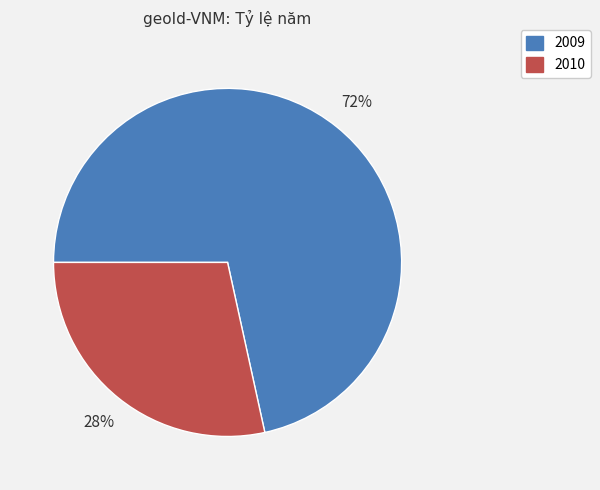

To the nearest percent, what portion does 2009 represent?

72%